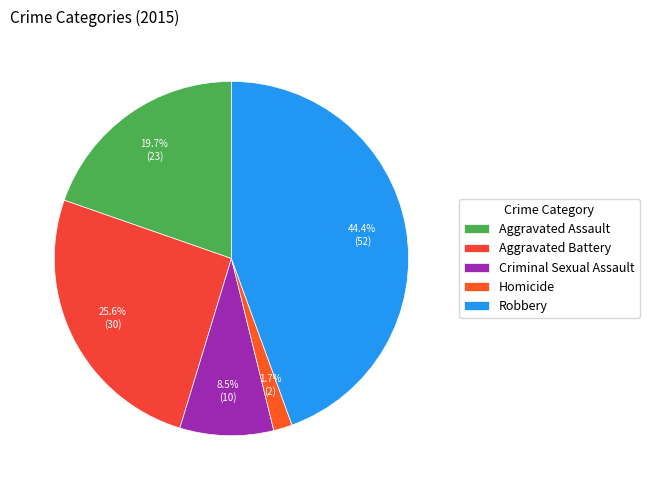

Count the number of slices in the pie.

5